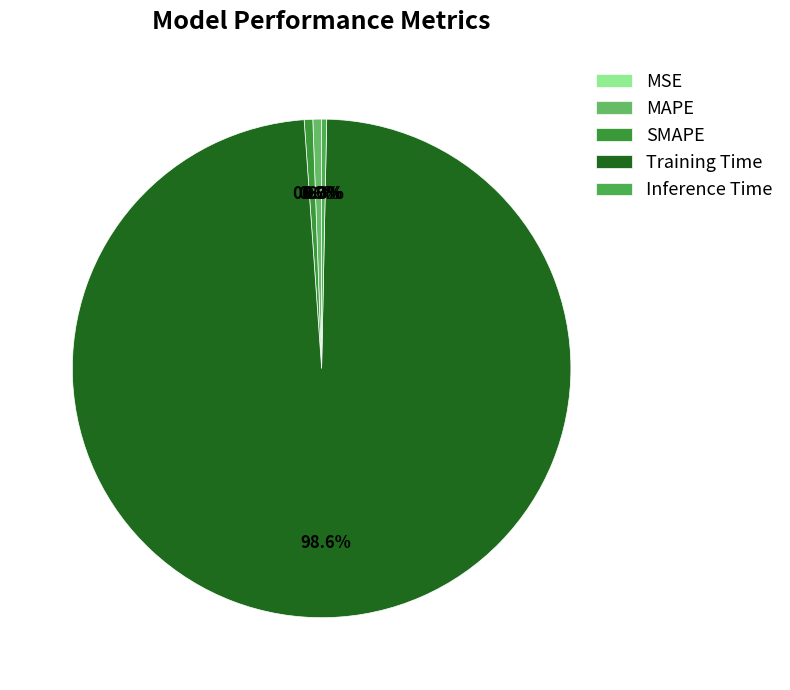

Does MAPE represent more than half of the total?

No